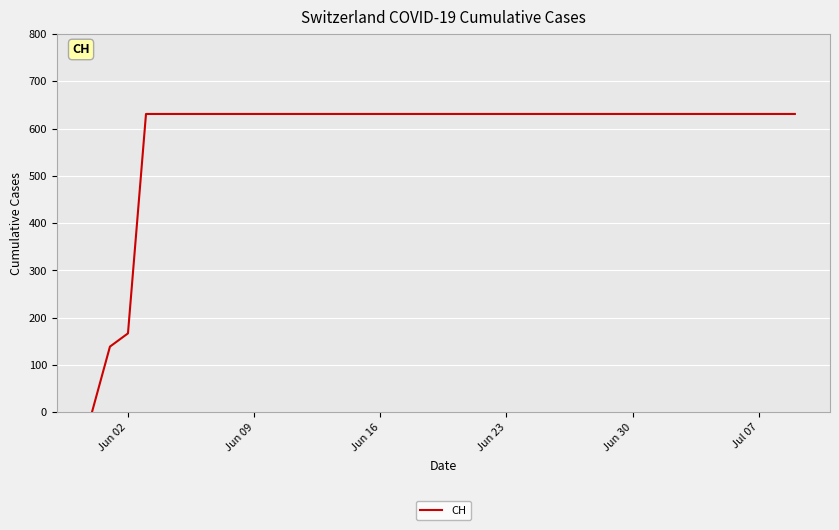

What is the maximum value shown in the chart?

631